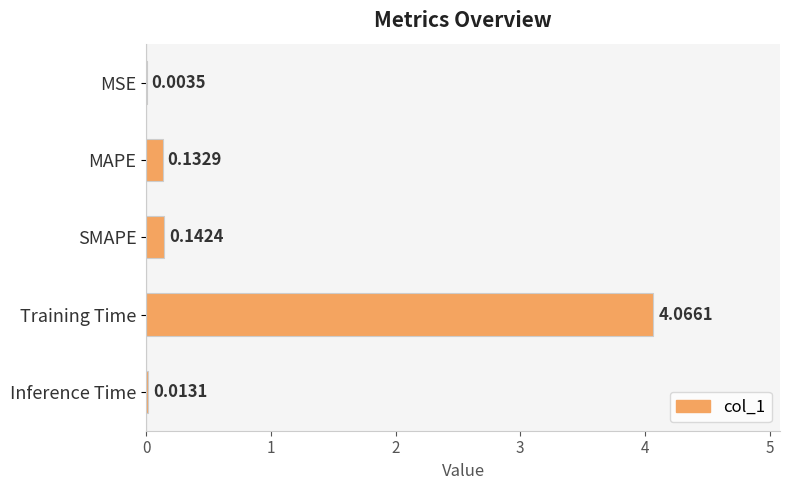

What is the sum of all values?

4.4